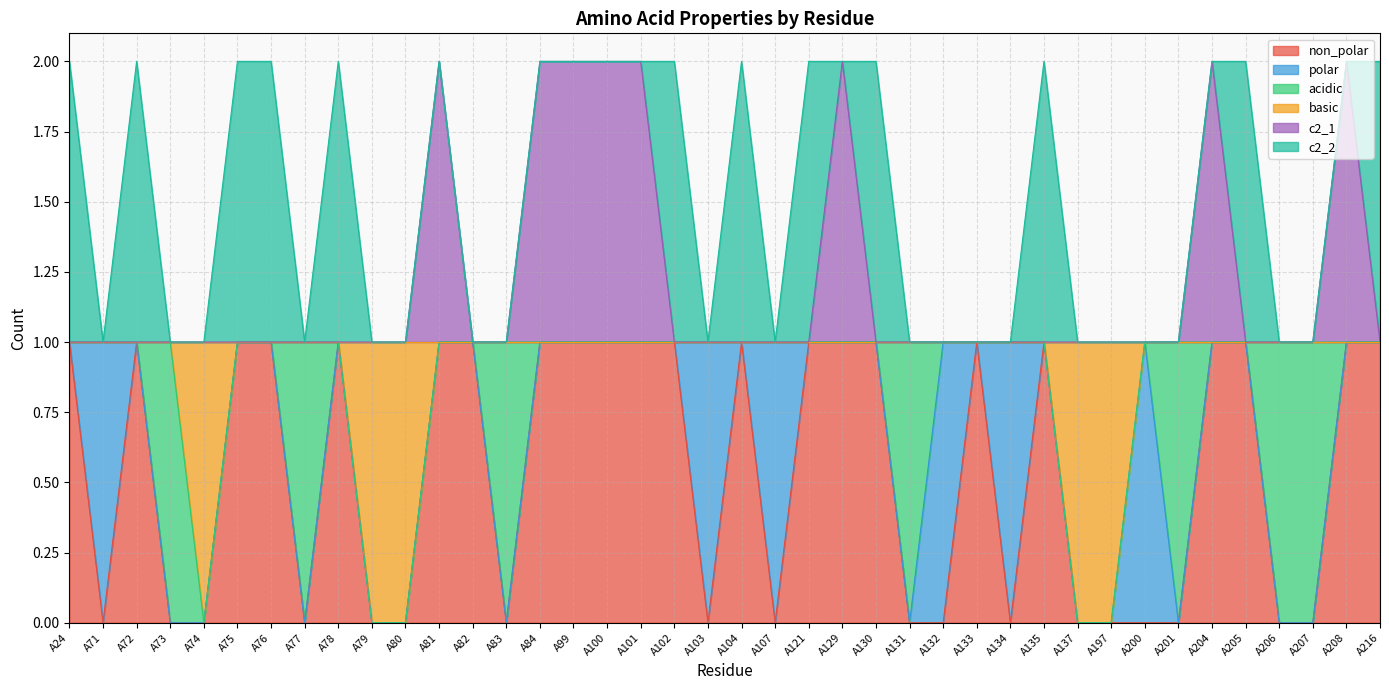

Which category has the highest value in the basic series?

A24